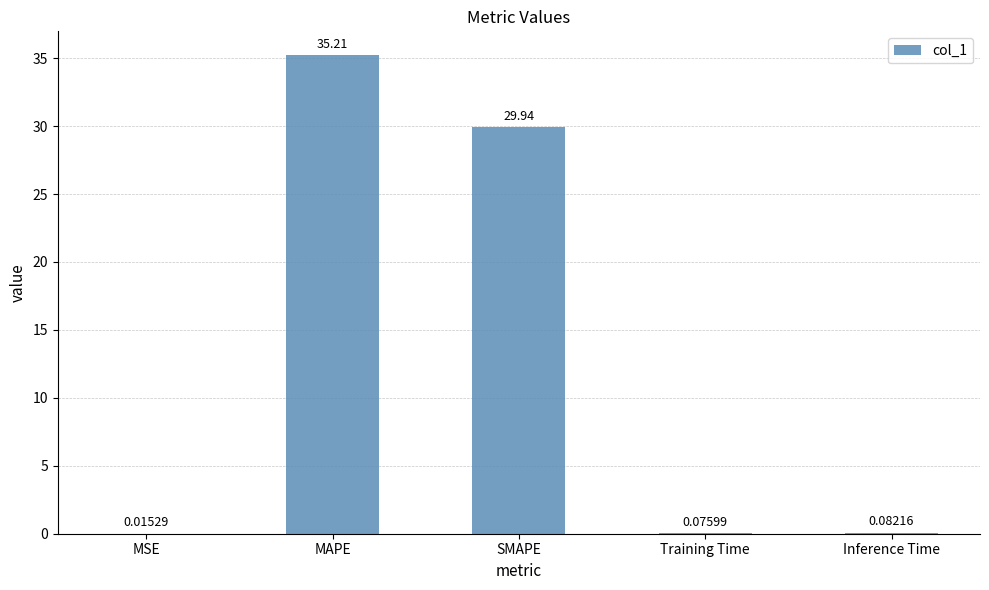

What is the greatest value displayed?

35.2